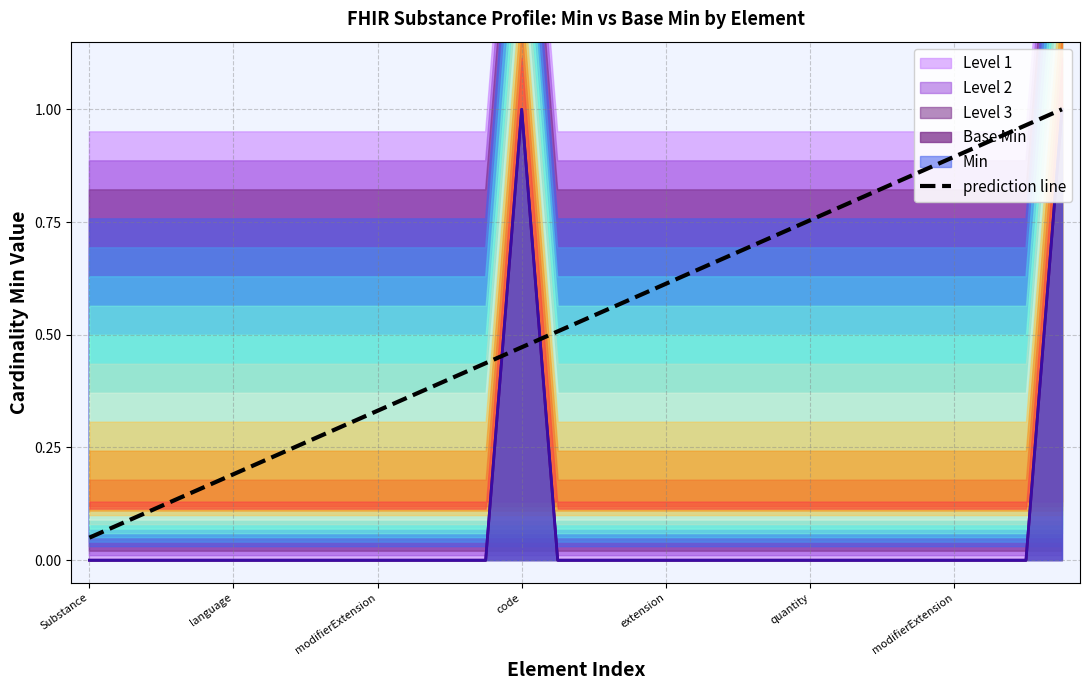

How many lines are shown in the chart?

1